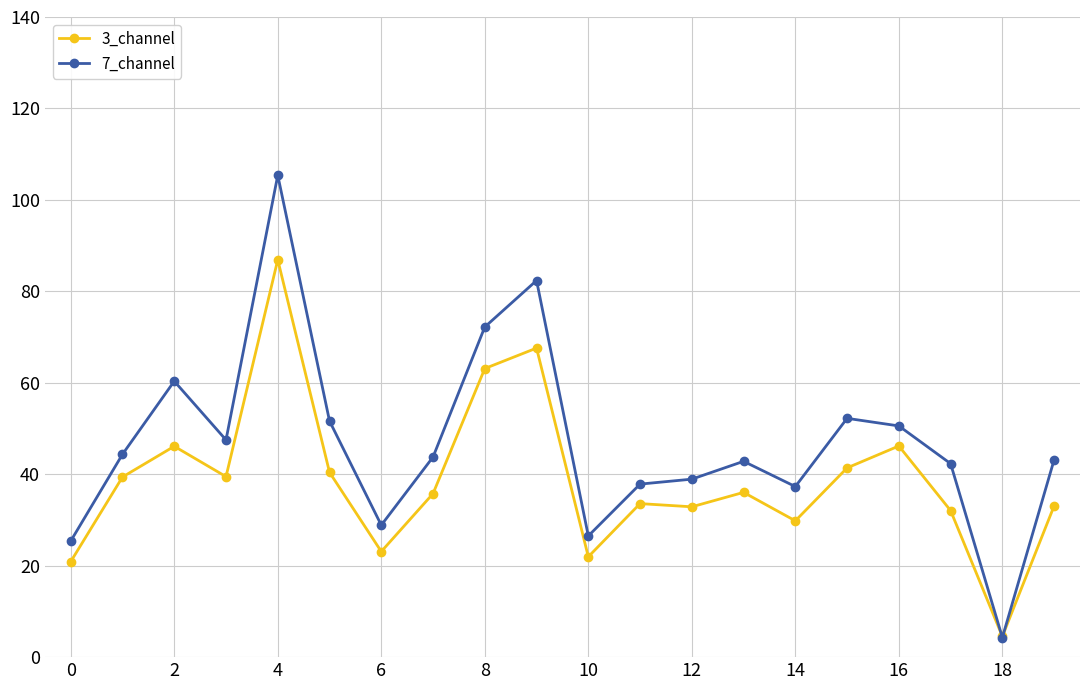

What is the value of the 7_channel point at the 14th from the left?

42.8